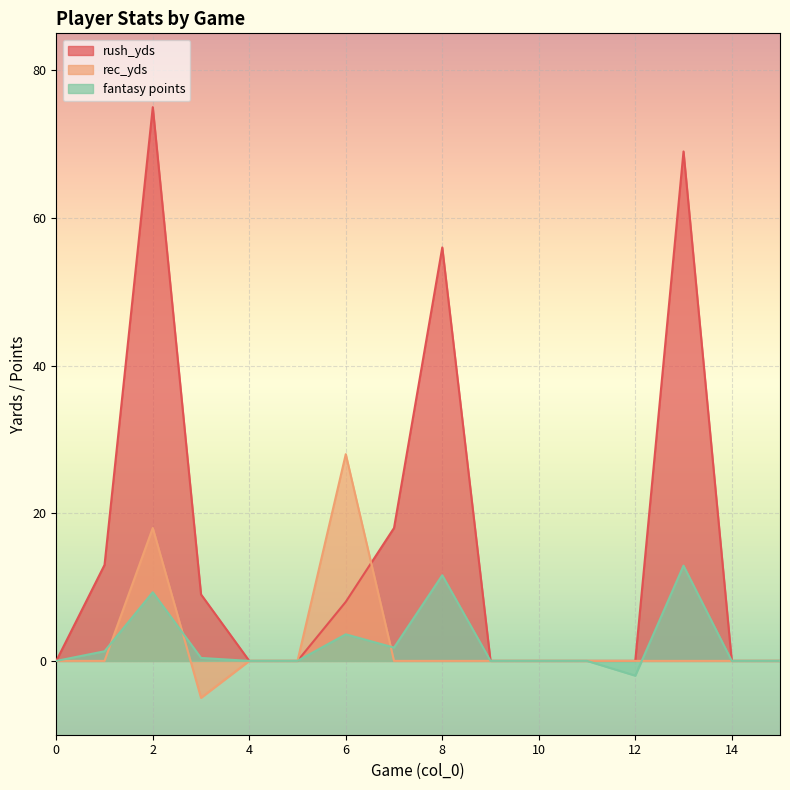

True or false: rush_yds and fantasy points cross at least once.

False